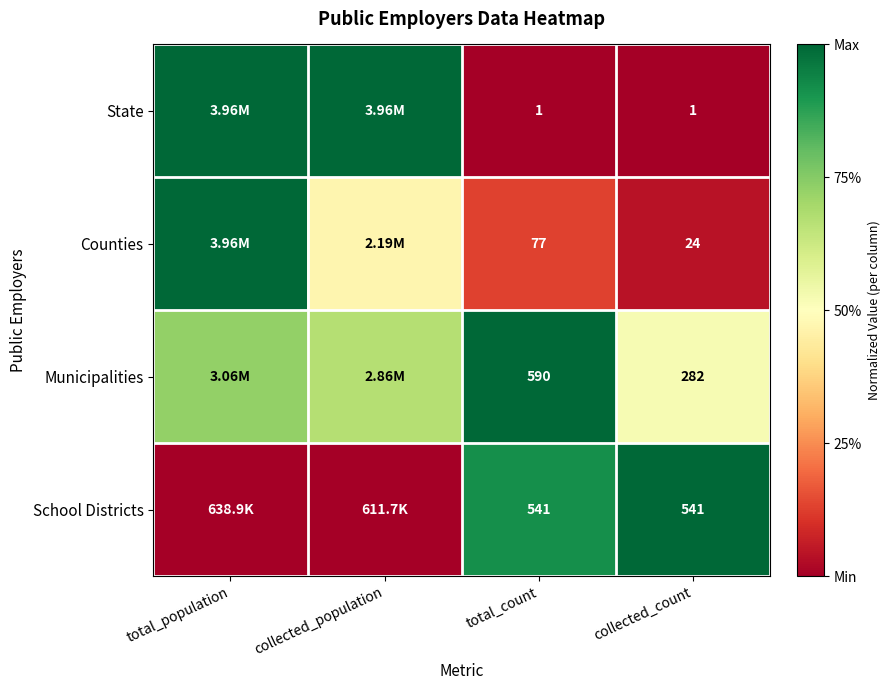

At total_count, list the series in order from smallest to largest.

State, Counties, School Districts, Municipalities